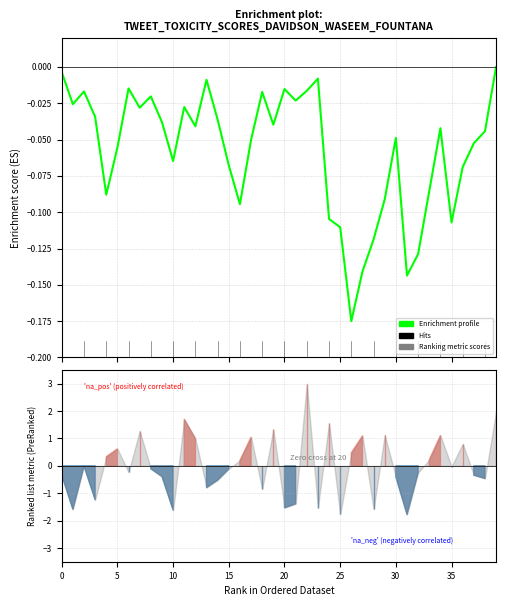

True or false: the data shows -0.0 at 19.

True